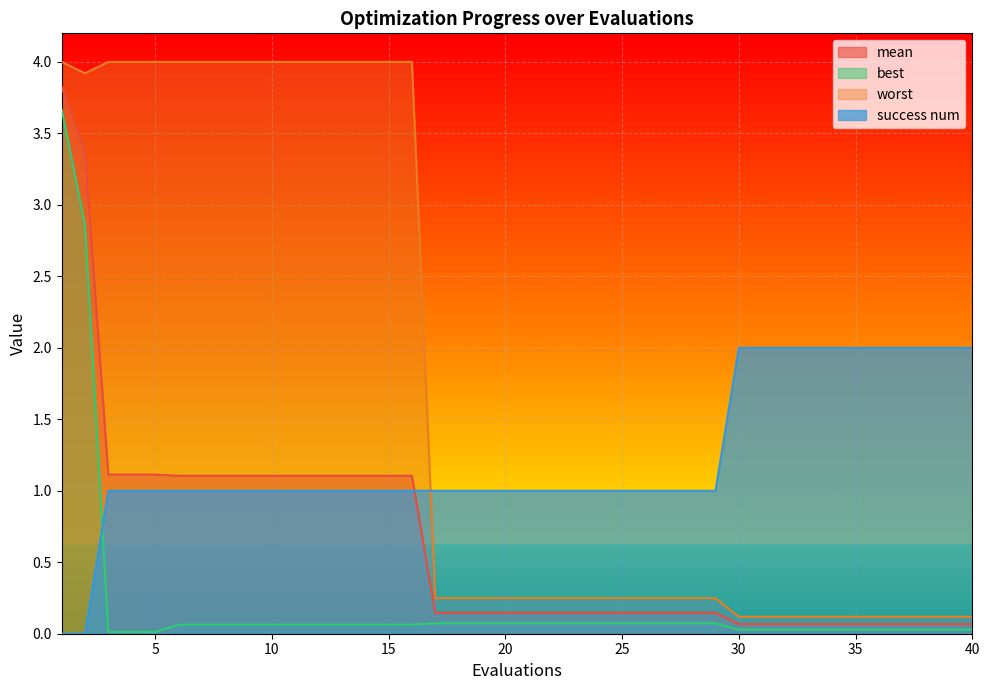

What is the highest value of the mean series?

3.8